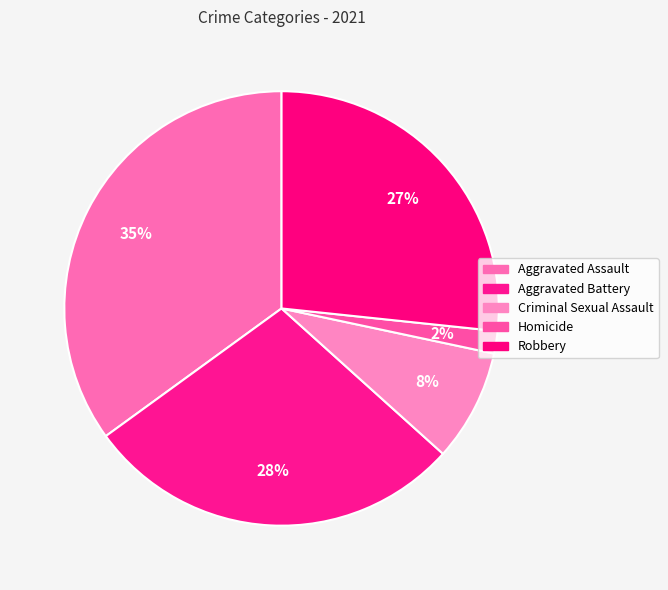

To the nearest percent, what is the average slice percentage?

20%